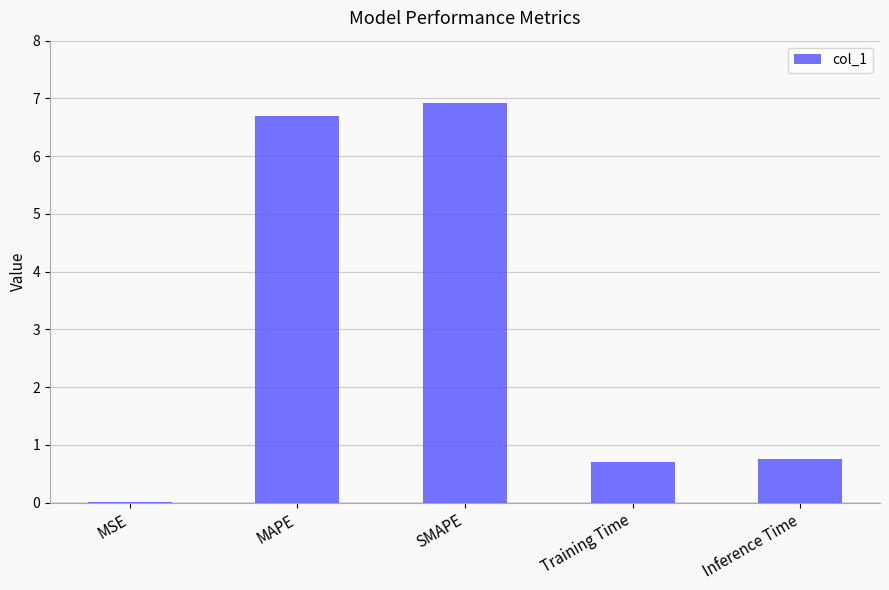

Which has a higher value, Training Time or MAPE?

MAPE